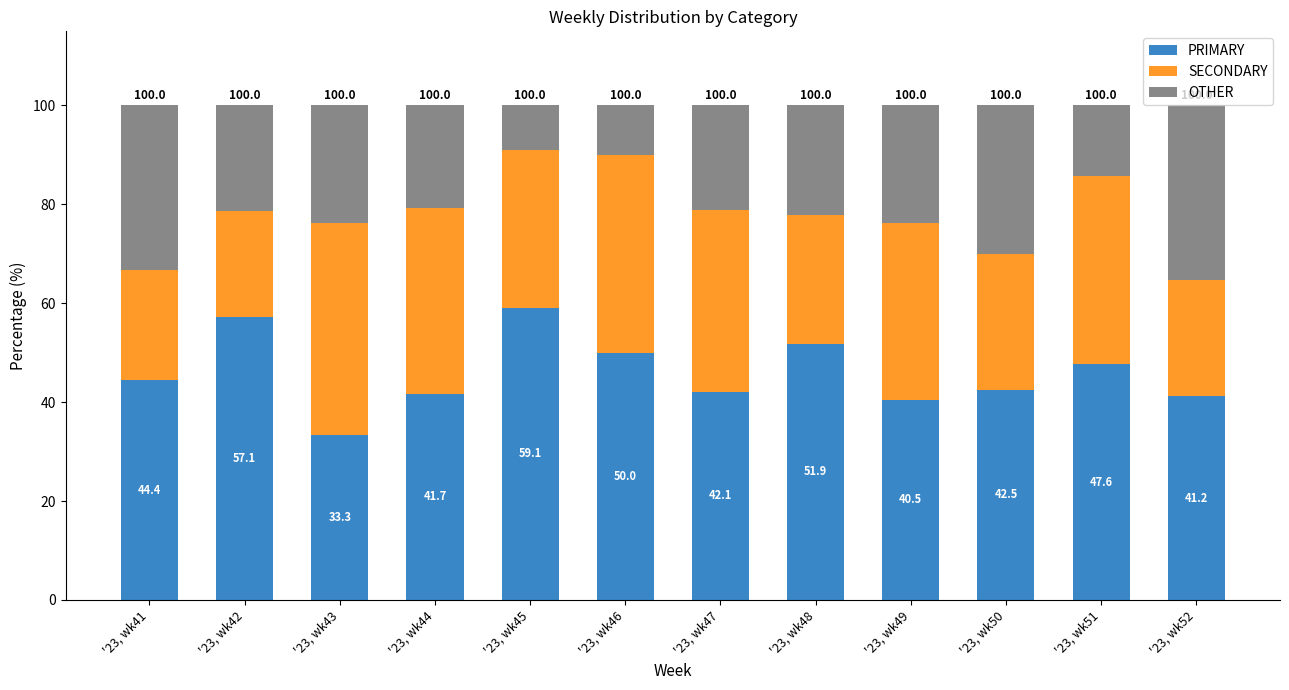

How many categories are shown in the chart?

12